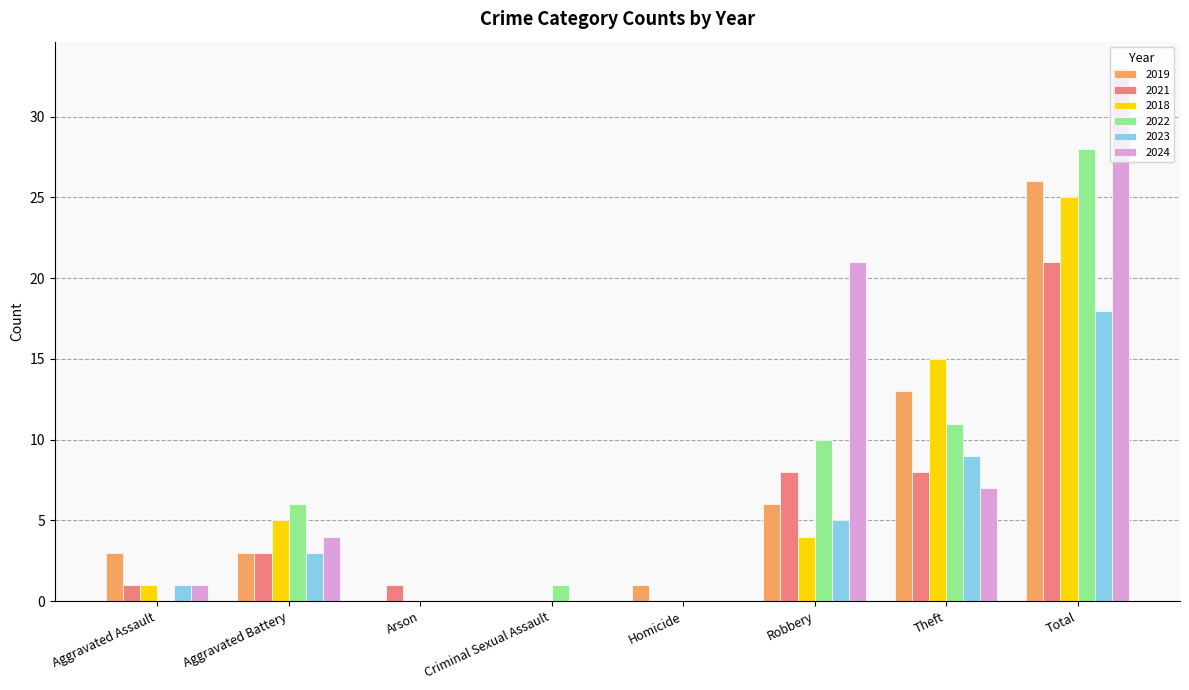

Are the bars grouped side by side (vs. stacked)?

Yes